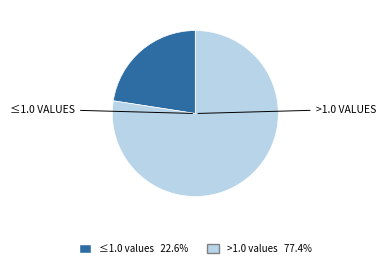

Does any single category account for the majority?

Yes